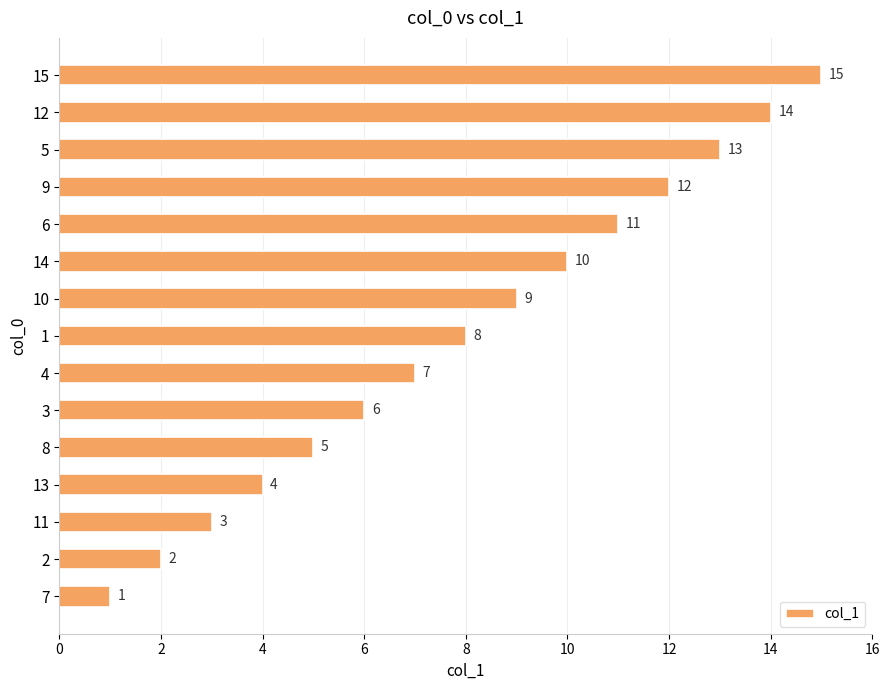

What value does the data have at 9, to the nearest 10?

10